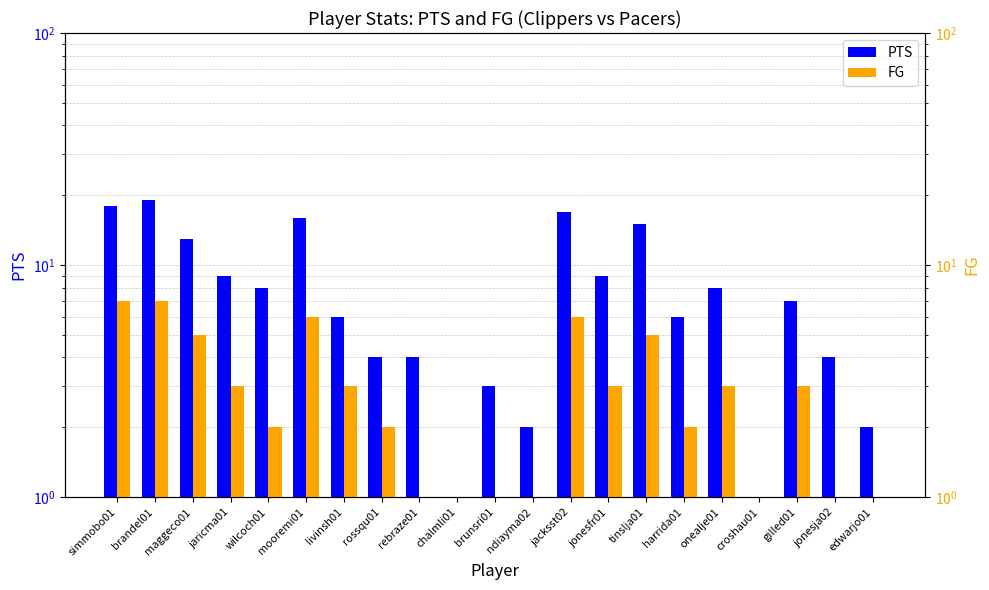

At chalmli01, list the series in order from smallest to largest.

PTS, FG